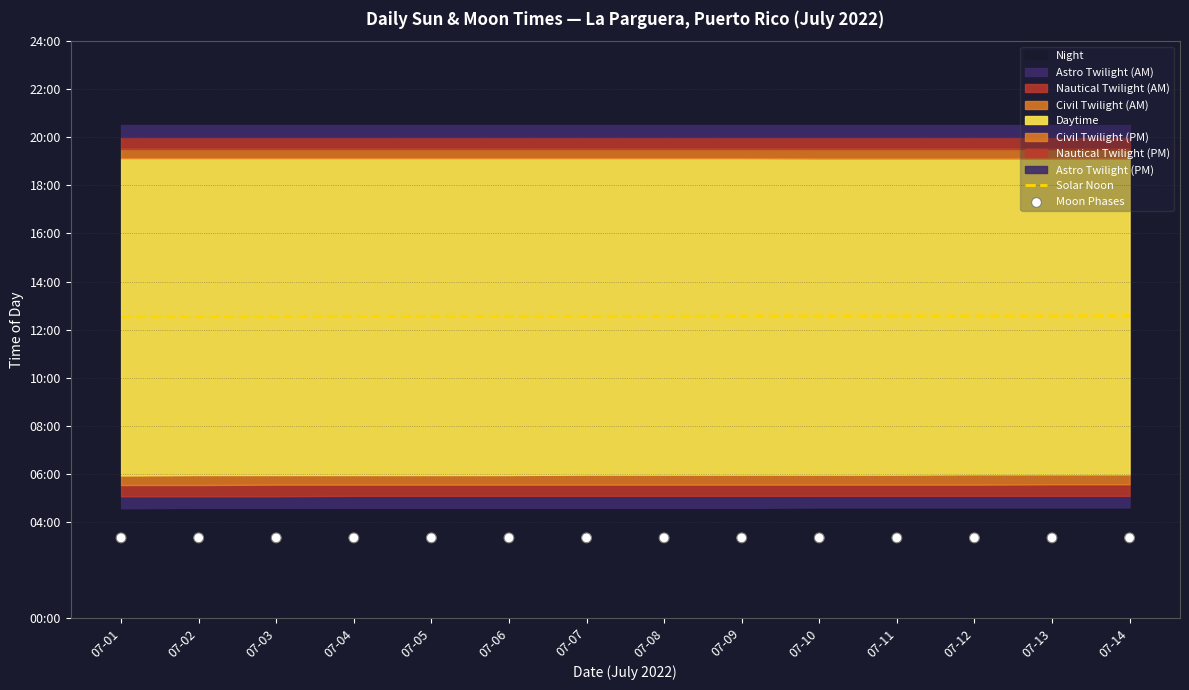

Which series has the widest spread of Y values?

Solar Noon